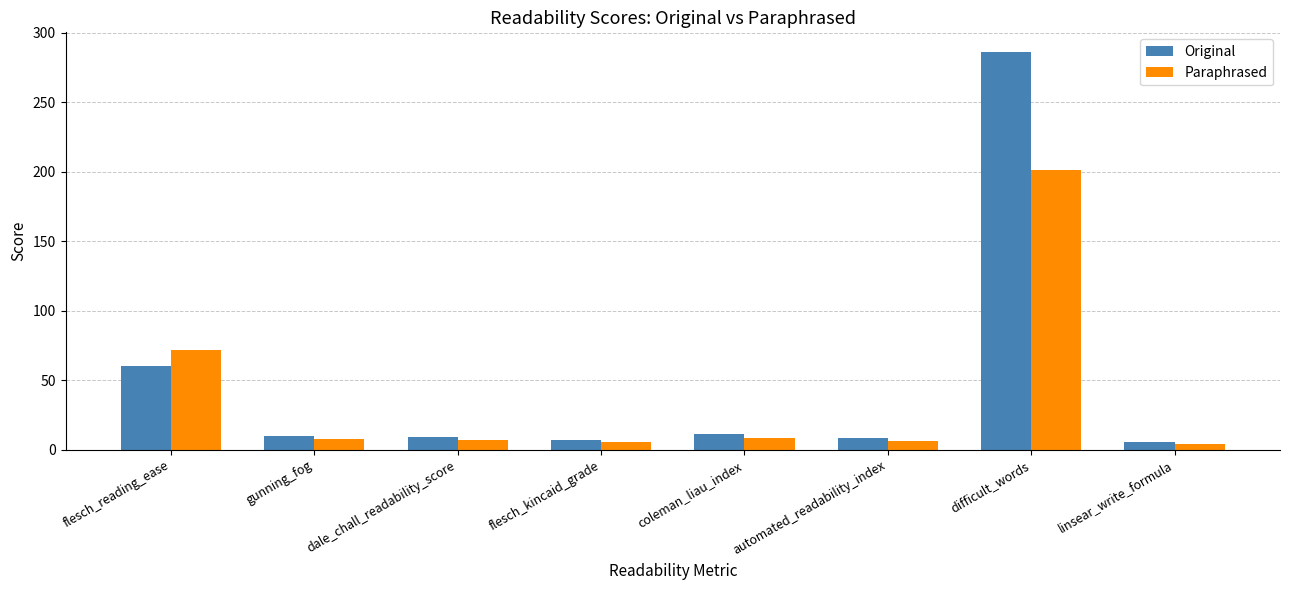

True or false: Original has a value of 5.2 at linsear_write_formula.

True